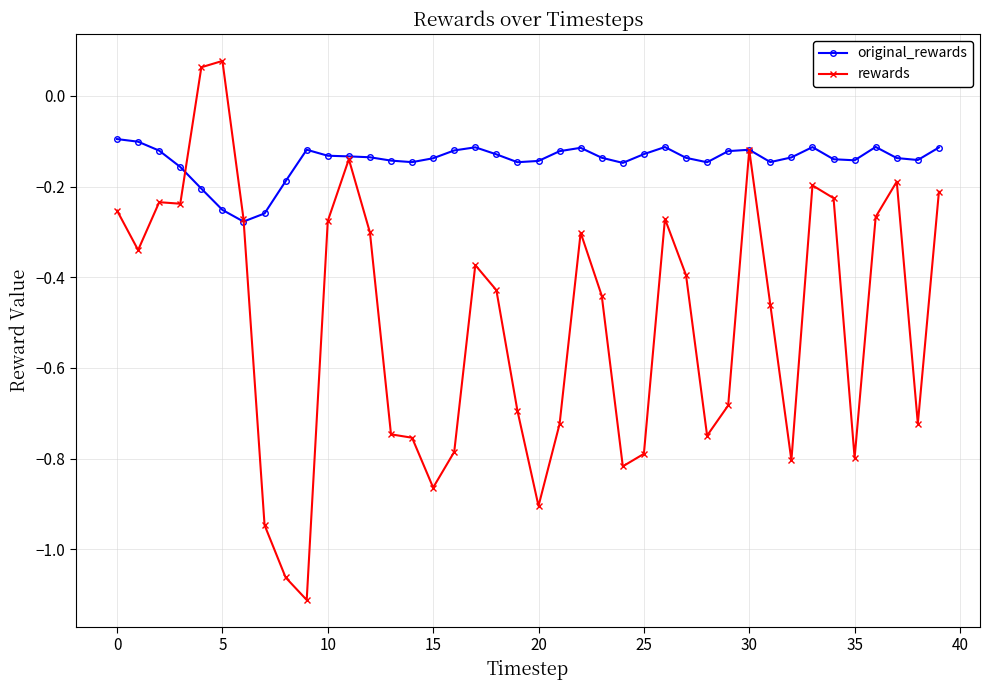

List the series in order of their overall mean, lowest first.

rewards, original_rewards